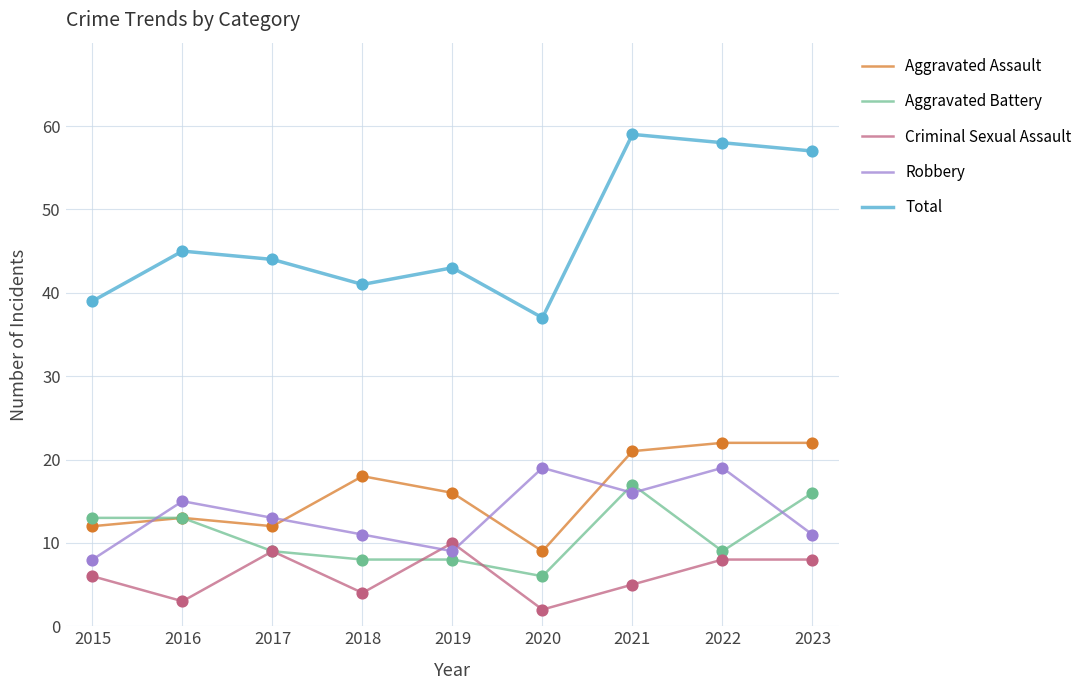

Between 2016 and 2021, which series saw the biggest shift?

Total